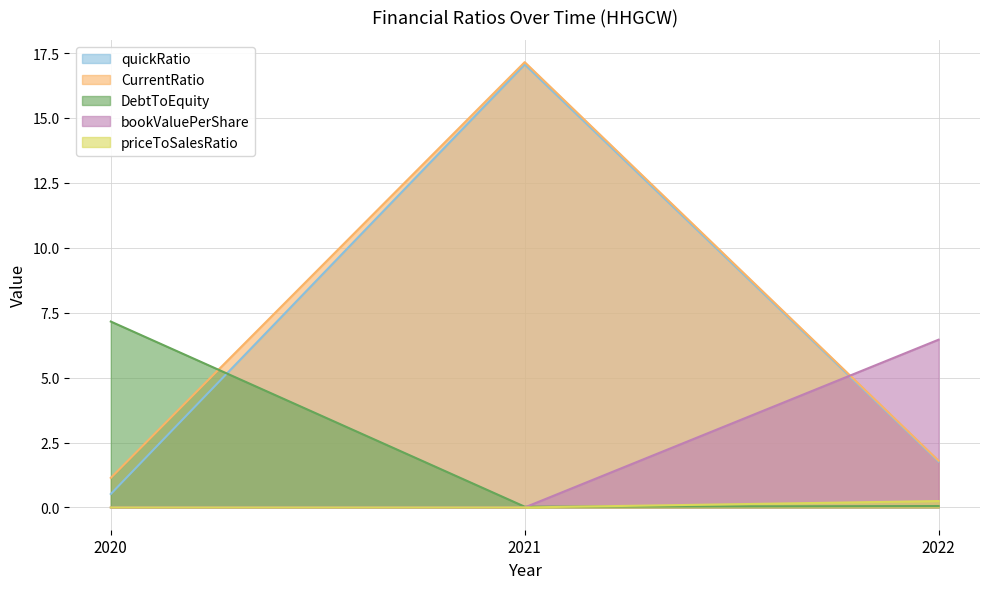

Which label corresponds to the largest value in the chart?

2021